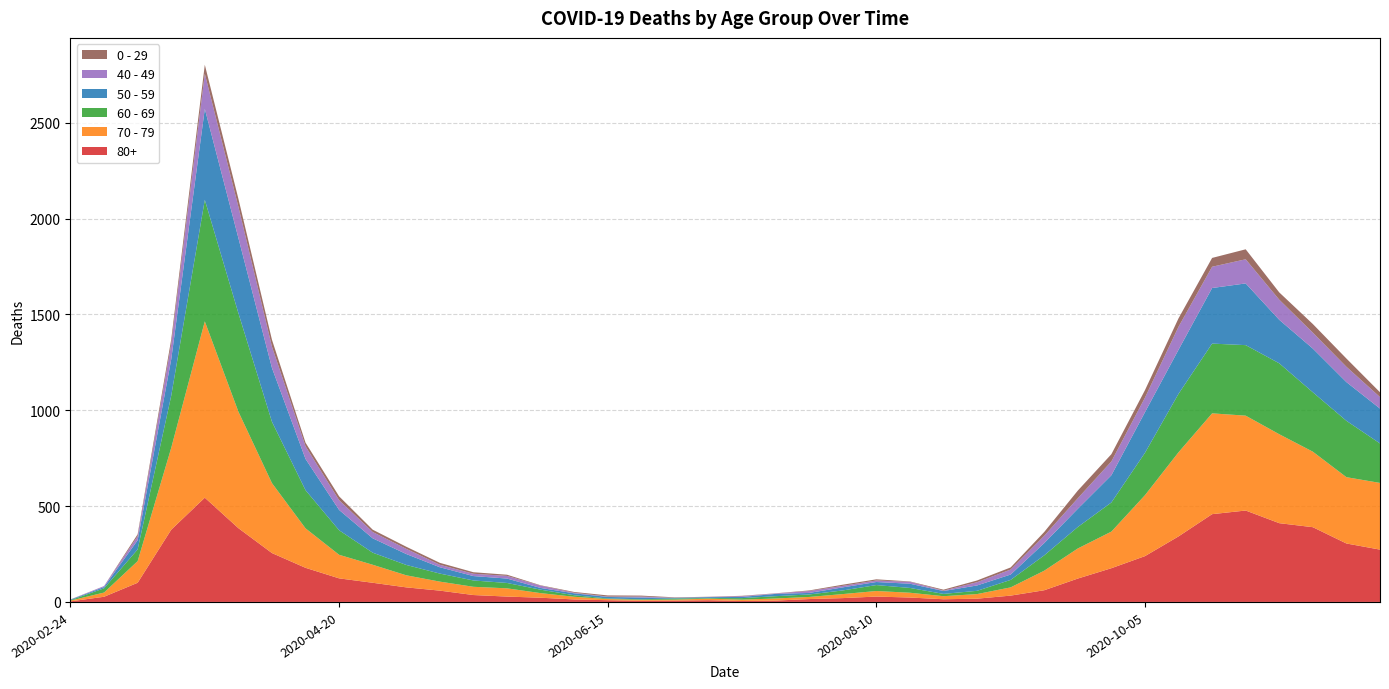

Reading right to left, what are all the values shown in this chart?

80+: 2020-11-23=273	2020-11-16=305	2020-11-09=390	2020-11-02=411	2020-10-26=477	2020-10-19=458	2020-10-12=342	2020-10-05=239	2020-09-28=176	2020-09-21=122	2020-09-14=61	2020-09-07=33	2020-08-31=17	2020-08-24=14	2020-08-17=23	2020-08-10=28	2020-08-03=20	2020-07-27=15	2020-07-20=7	2020-07-13=5	2020-07-06=9	2020-06-29=7	2020-06-22=6	2020-06-15=9	2020-06-08=13	2020-06-01=22	2020-05-25=28	2020-05-18=36	2020-05-11=59	2020-05-04=76	2020-04-27=100	2020-04-20=123	2020-04-13=178	2020-04-06=255	2020-03-30=385	2020-03-23=544	2020-03-16=377	2020-03-09=100	2020-03-02=27	2020-02-24=3
70 - 79: 2020-11-23=348	2020-11-16=346	2020-11-09=394	2020-11-02=464	2020-10-26=495	2020-10-19=526	2020-10-12=439	2020-10-05=318	2020-09-28=191	2020-09-21=157	2020-09-14=102	2020-09-07=43	2020-08-31=24	2020-08-24=16	2020-08-17=25	2020-08-10=29	2020-08-03=21	2020-07-27=11	2020-07-20=11	2020-07-13=7	2020-07-06=8	2020-06-29=5	2020-06-22=5	2020-06-15=6	2020-06-08=14	2020-06-01=24	2020-05-25=43	2020-05-18=43	2020-05-11=47	2020-05-04=63	2020-04-27=94	2020-04-20=123	2020-04-13=206	2020-04-06=365	2020-03-30=608	2020-03-23=920	2020-03-16=427	2020-03-09=113	2020-03-02=22	2020-02-24=4
60 - 69: 2020-11-23=206	2020-11-16=294	2020-11-09=310	2020-11-02=370	2020-10-26=368	2020-10-19=364	2020-10-12=305	2020-10-05=221	2020-09-28=152	2020-09-21=112	2020-09-14=80	2020-09-07=39	2020-08-31=17	2020-08-24=12	2020-08-17=25	2020-08-10=31	2020-08-03=19	2020-07-27=13	2020-07-20=12	2020-07-13=8	2020-07-06=3	2020-06-29=6	2020-06-22=3	2020-06-15=3	2020-06-08=8	2020-06-01=18	2020-05-25=28	2020-05-18=33	2020-05-11=42	2020-05-04=54	2020-04-27=63	2020-04-20=128	2020-04-13=199	2020-04-06=320	2020-03-30=514	2020-03-23=634	2020-03-16=272	2020-03-09=61	2020-03-02=22	2020-02-24=2
50 - 59: 2020-11-23=182	2020-11-16=202	2020-11-09=228	2020-11-02=227	2020-10-26=322	2020-10-19=290	2020-10-12=230	2020-10-05=212	2020-09-28=142	2020-09-21=95	2020-09-14=64	2020-09-07=28	2020-08-31=28	2020-08-24=15	2020-08-17=22	2020-08-10=16	2020-08-03=16	2020-07-27=8	2020-07-20=12	2020-07-13=6	2020-07-06=5	2020-06-29=3	2020-06-22=9	2020-06-15=8	2020-06-08=10	2020-06-01=9	2020-05-25=23	2020-05-18=23	2020-05-11=33	2020-05-04=57	2020-04-27=75	2020-04-20=106	2020-04-13=163	2020-04-06=281	2020-03-30=392	2020-03-23=475	2020-03-16=190	2020-03-09=48	2020-03-02=7	2020-02-24=3
40 - 49: 2020-11-23=60	2020-11-16=80	2020-11-09=83	2020-11-02=105	2020-10-26=126	2020-10-19=111	2020-10-12=120	2020-10-05=76	2020-09-28=72	2020-09-21=55	2020-09-14=38	2020-09-07=26	2020-08-31=17	2020-08-24=2	2020-08-17=10	2020-08-10=8	2020-08-03=8	2020-07-27=10	2020-07-20=2	2020-07-13=4	2020-07-06=1	2020-06-29=1	2020-06-22=5	2020-06-15=2	2020-06-08=3	2020-06-01=12	2020-05-25=14	2020-05-18=12	2020-05-11=13	2020-05-04=27	2020-04-27=33	2020-04-20=51	2020-04-13=66	2020-04-06=111	2020-03-30=163	2020-03-23=183	2020-03-16=79	2020-03-09=21	2020-03-02=5	2020-02-24=0
0 - 29: 2020-11-23=25	2020-11-16=43	2020-11-09=45	2020-11-02=38	2020-10-26=52	2020-10-19=46	2020-10-12=44	2020-10-05=39	2020-09-28=38	2020-09-21=40	2020-09-14=20	2020-09-07=11	2020-08-31=9	2020-08-24=5	2020-08-17=2	2020-08-10=6	2020-08-03=6	2020-07-27=3	2020-07-20=1	2020-07-13=2	2020-07-06=1	2020-06-29=2	2020-06-22=5	2020-06-15=6	2020-06-08=4	2020-06-01=2	2020-05-25=6	2020-05-18=8	2020-05-11=10	2020-05-04=11	2020-04-27=12	2020-04-20=20	2020-04-13=19	2020-04-06=36	2020-03-30=42	2020-03-23=47	2020-03-16=25	2020-03-09=10	2020-03-02=0	2020-02-24=1